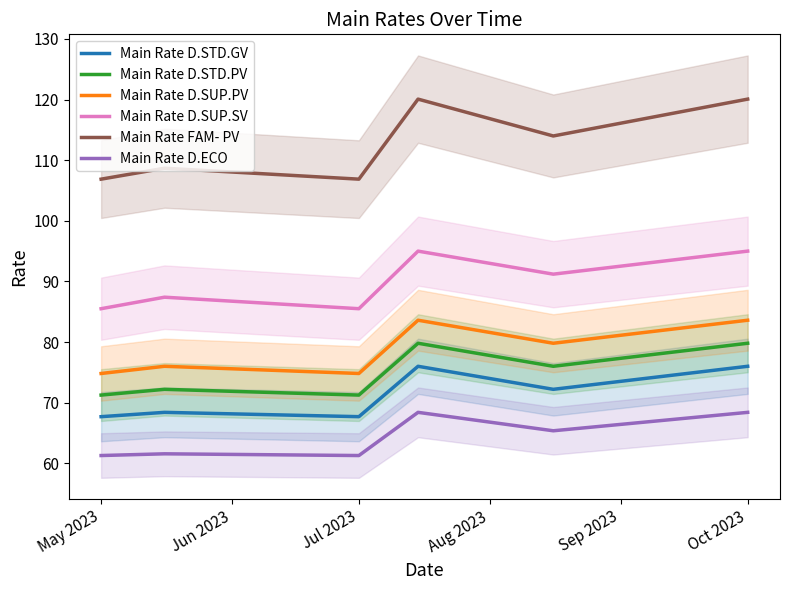

How many values in the Main Rate D.STD.PV series exceed 76?

2